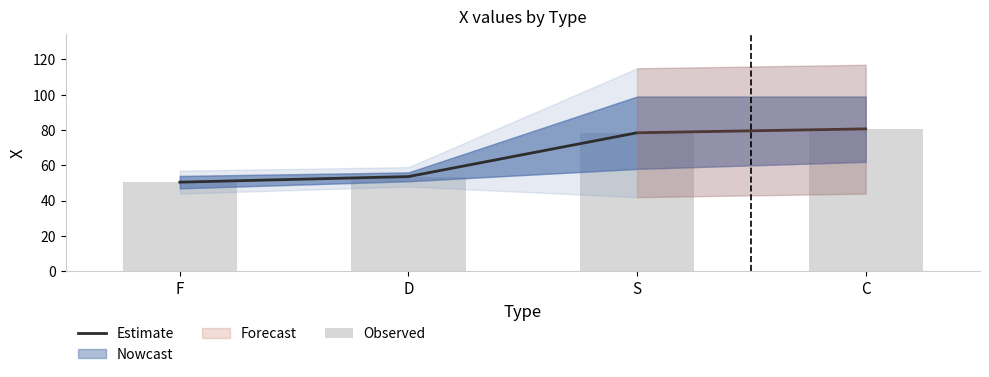

Reading right to left, what are all the values shown in this chart?

Estimate: C=80.7	S=78.5	D=53.6	F=50.5
Observed: C=80.7	S=78.5	D=53.6	F=50.5